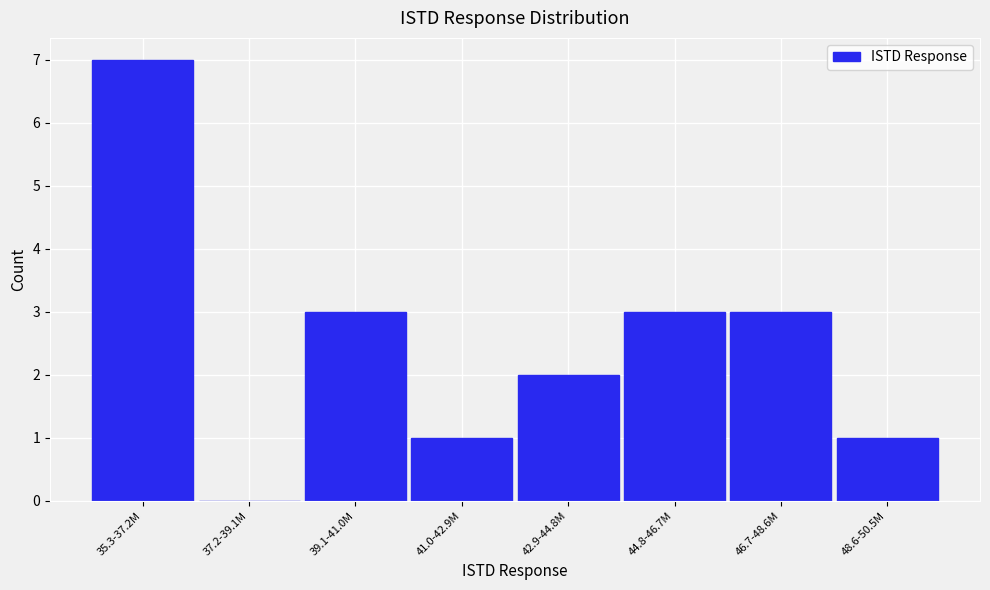

Reading right to left, what are all the values shown in this chart?

48.6-50.5M=1	46.7-48.6M=3	44.8-46.7M=3	42.9-44.8M=2	41.0-42.9M=1	39.1-41.0M=3	37.2-39.1M=0	35.3-37.2M=7